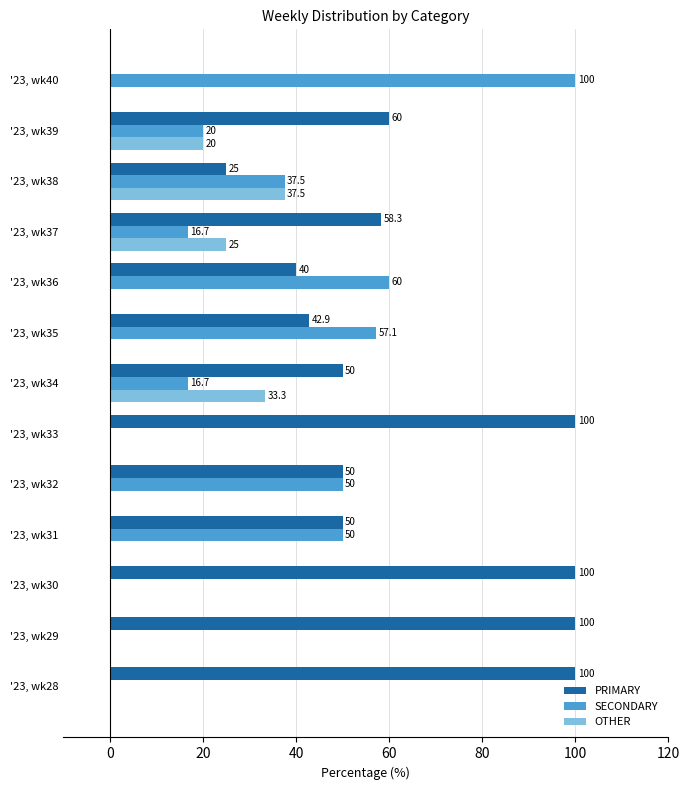

The value of OTHER at '23, wk38 is 51.8. True or false?

False